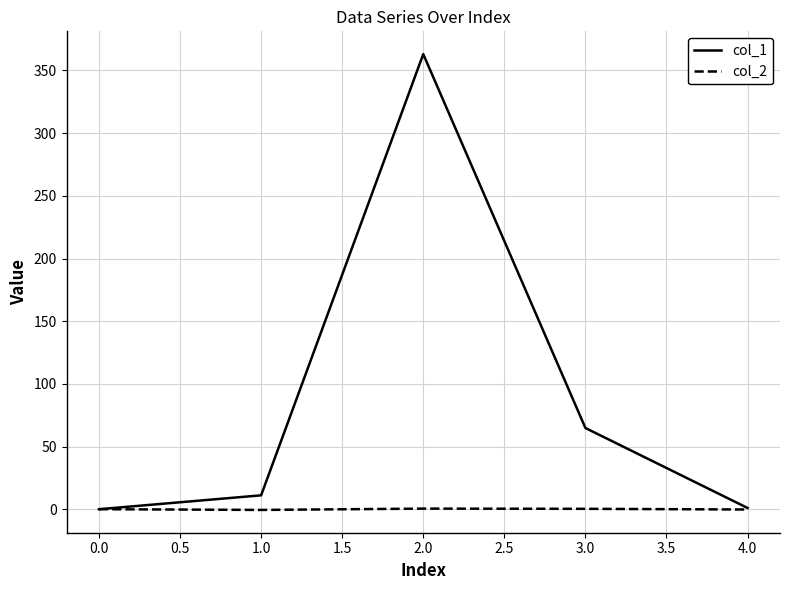

At 1.0, list the series in order from largest to smallest.

col_1, col_2